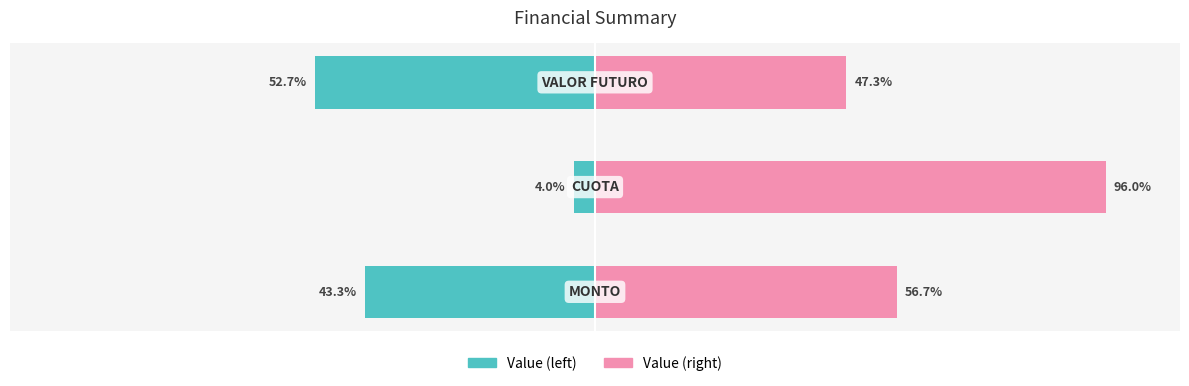

What are all the series names shown in the legend?

Value (left), Value (right)